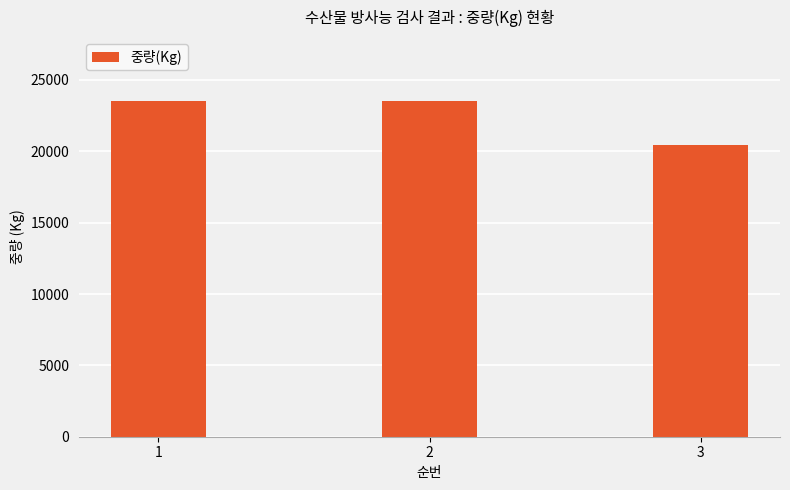

Between 3 and 1, which is larger?

1